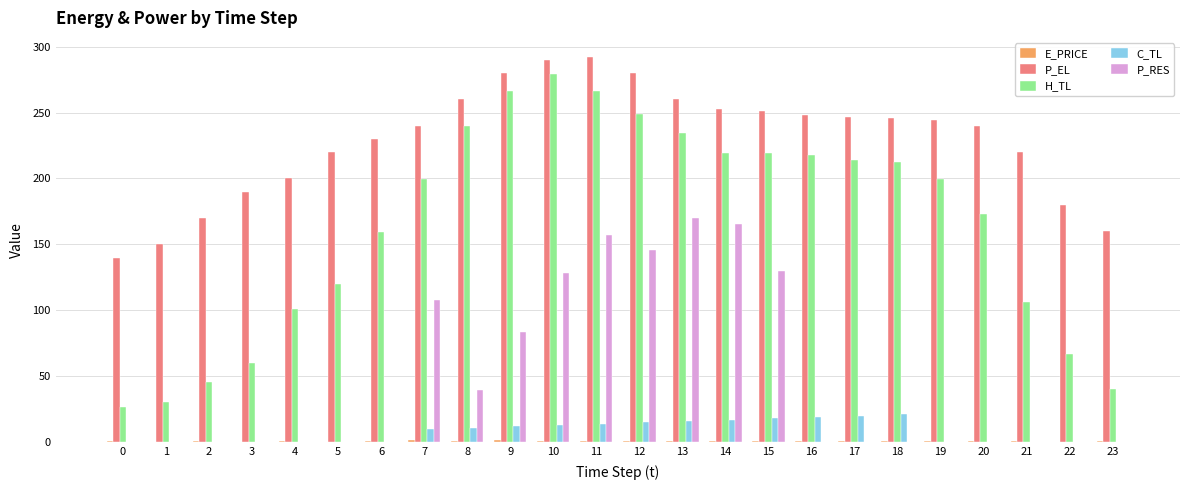

What is the maximum value for P_RES?

169.8